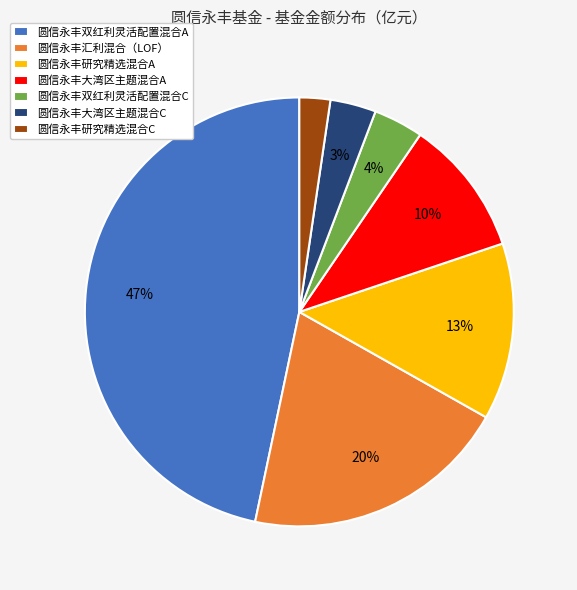

To the nearest percent, what is the difference between the 圆信永丰大湾区主题混合A and 圆信永丰大湾区主题混合C slice percentages?

7%